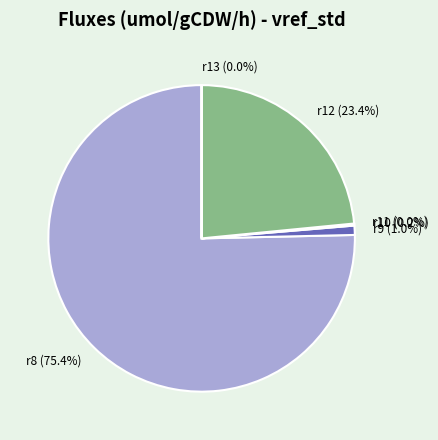

To the nearest percent, what is the difference between the r8 and r12 slice percentages?

52%